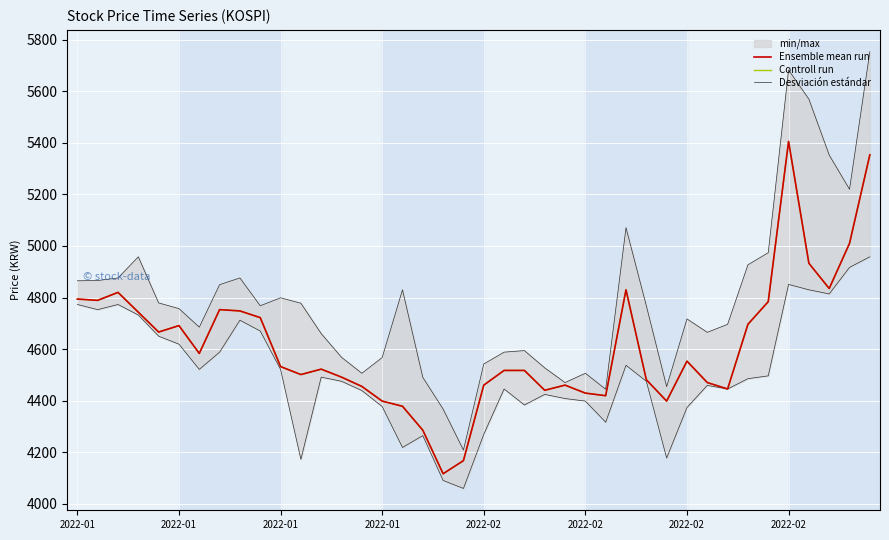

Which has a higher value, 28 or 15?

28